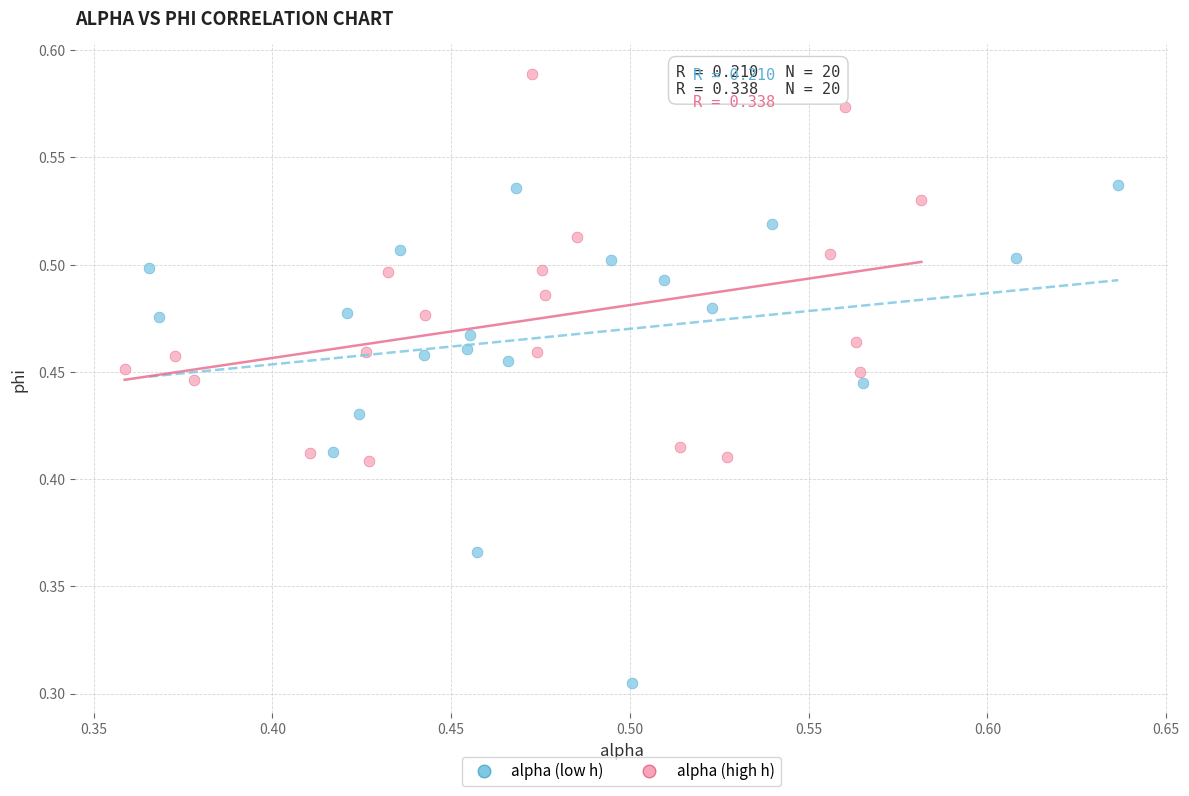

Which series has the widest spread of Y values?

alpha (low h)